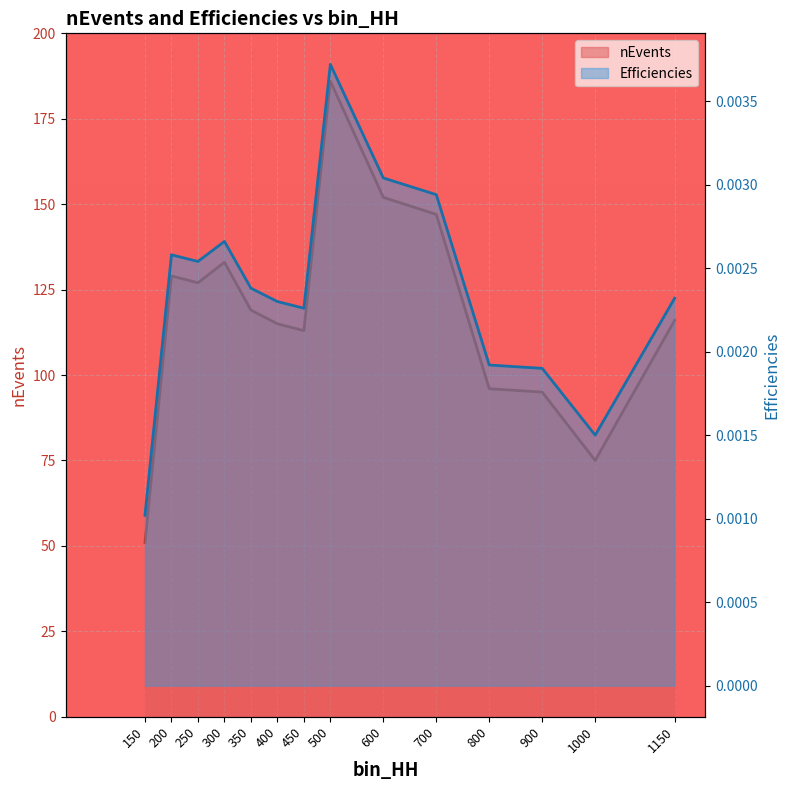

Rank the series by their average value, from highest to lowest.

nEvents, Efficiencies